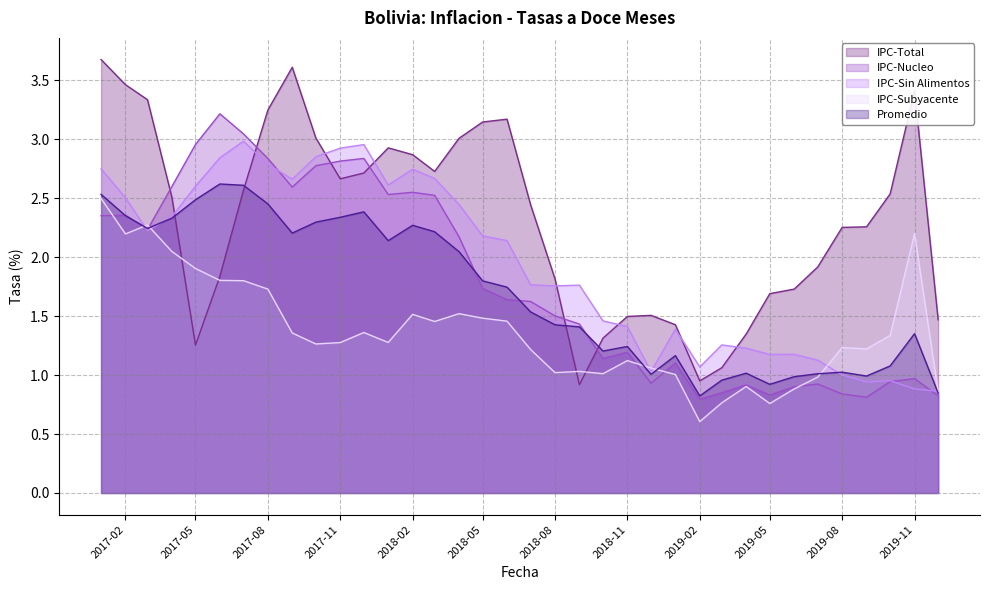

The value of IPC-Sin Alimentos at 2018-05 is 0.7. True or false?

False